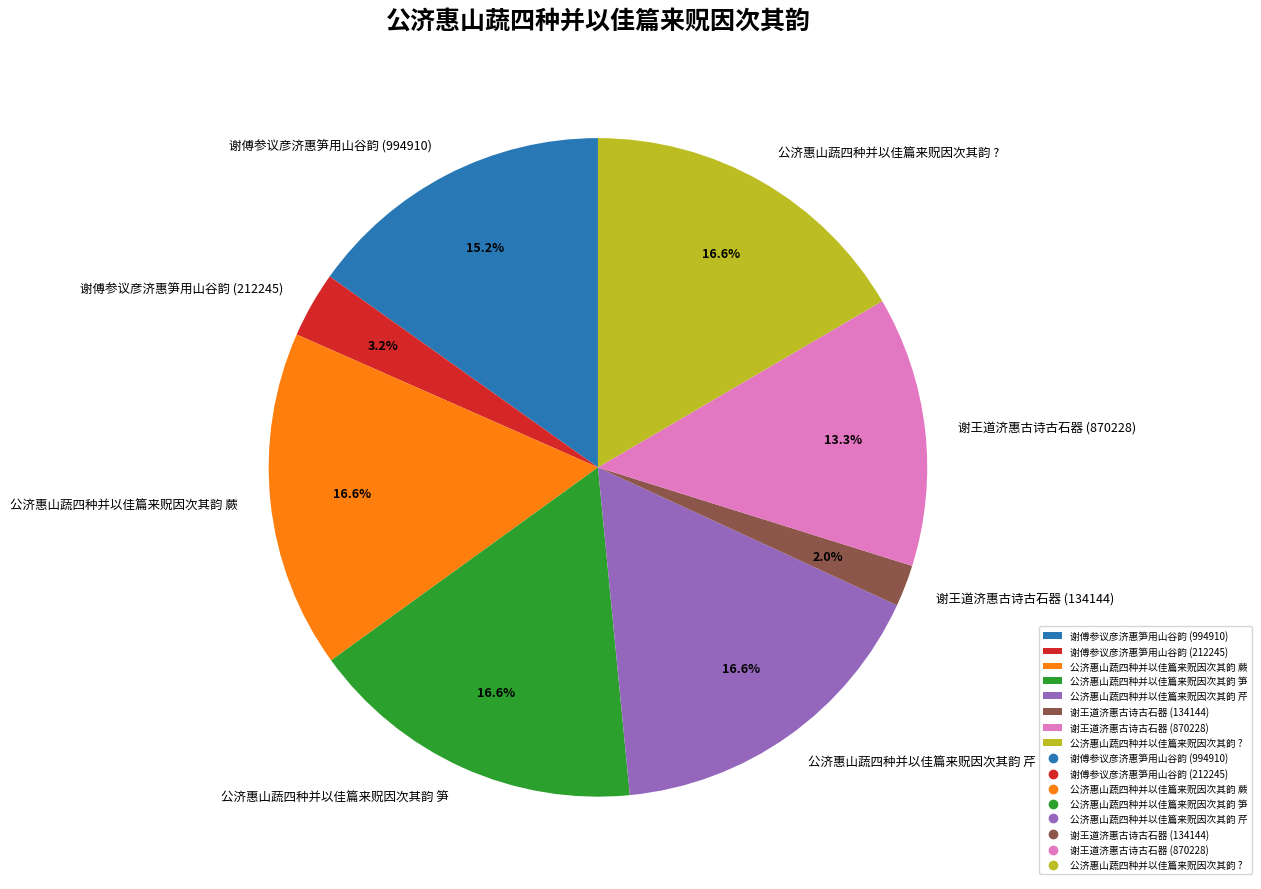

Is 谢傅参议彦济惠笋用山谷韵 (994910) the majority of the pie?

No